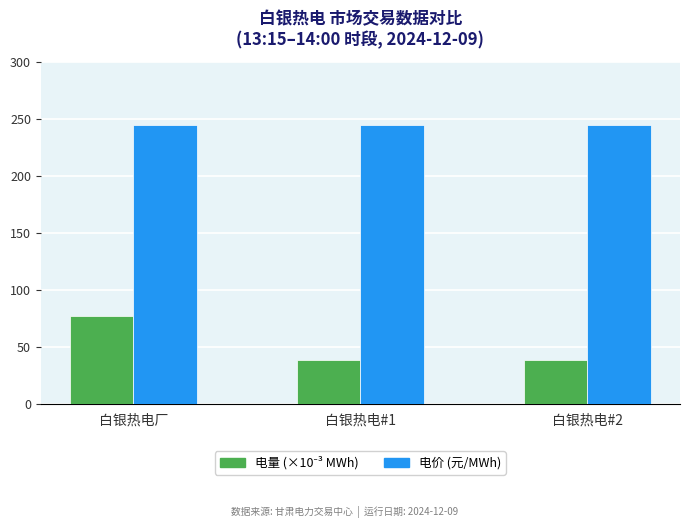

What is the spread (max minus min) of values at 白银热电厂?

167.7